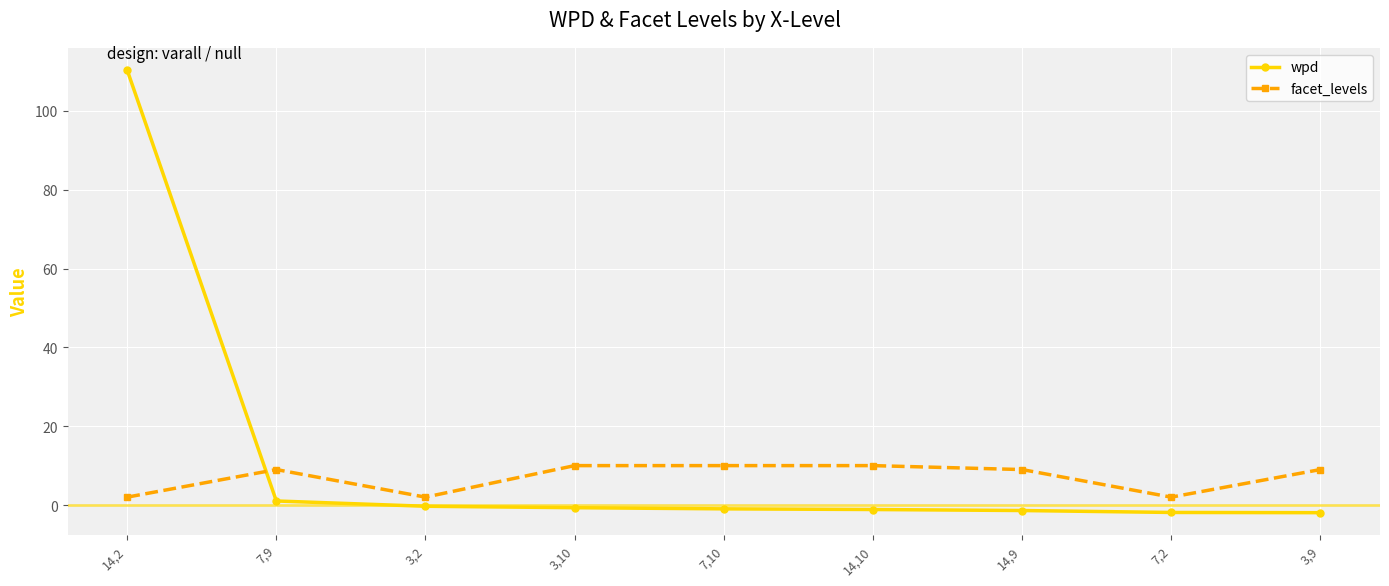

At which category does the chart reach its peak across all series?

14,2